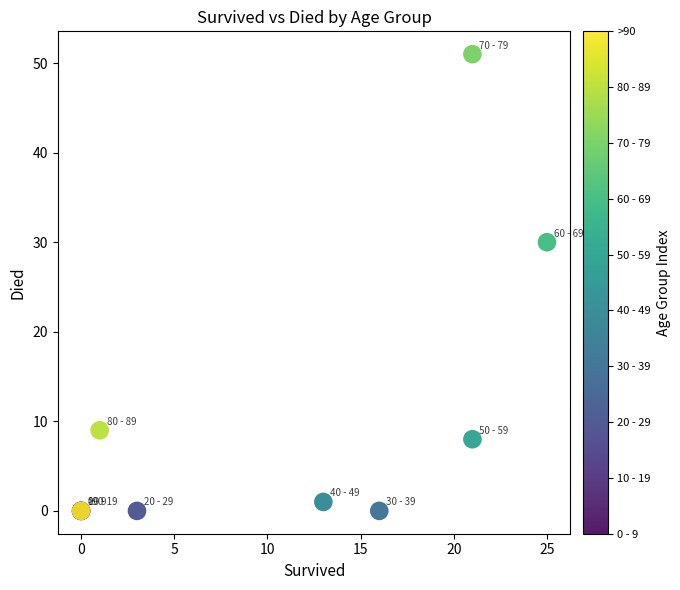

What Y value in the scatter plot is closest to 25?

30